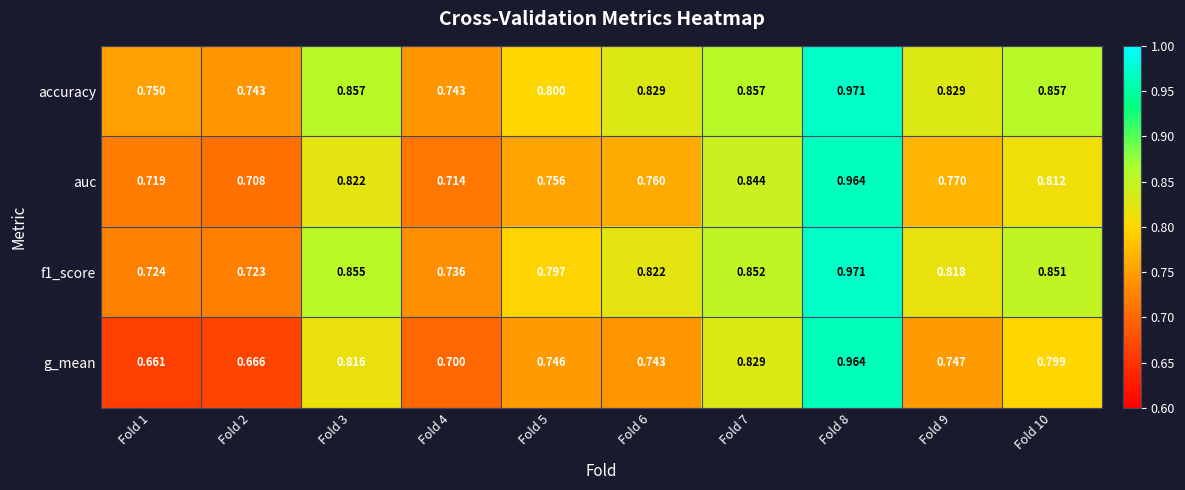

Is the value of f1_score at Fold 7 greater than the value of accuracy at Fold 10?

No